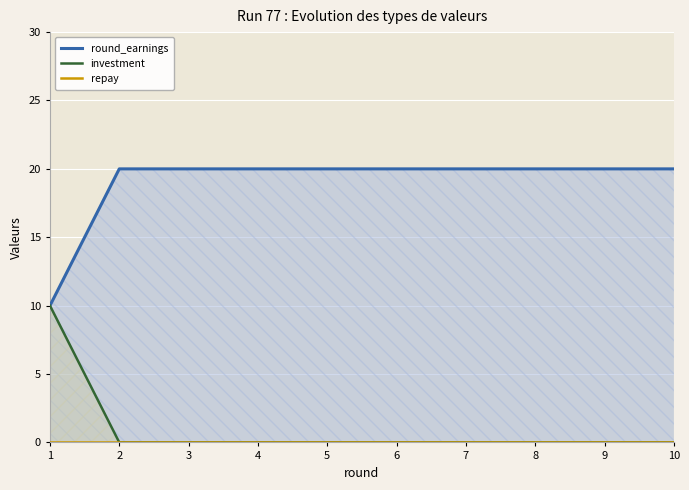

At which category does the chart reach its minimum across all series?

2